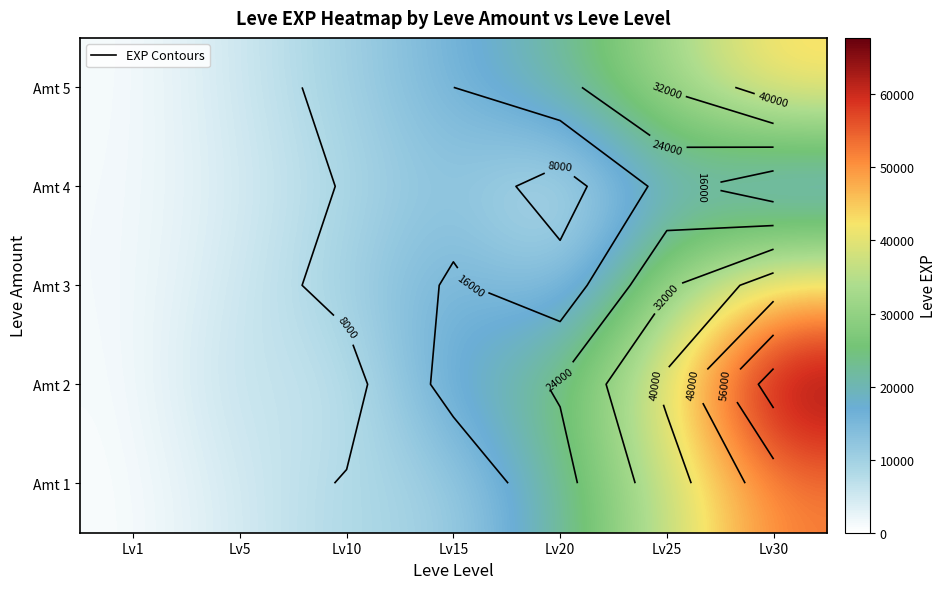

Is the value of Amt 2 at Lv5 greater than the value of Amt 1 at Lv25?

No